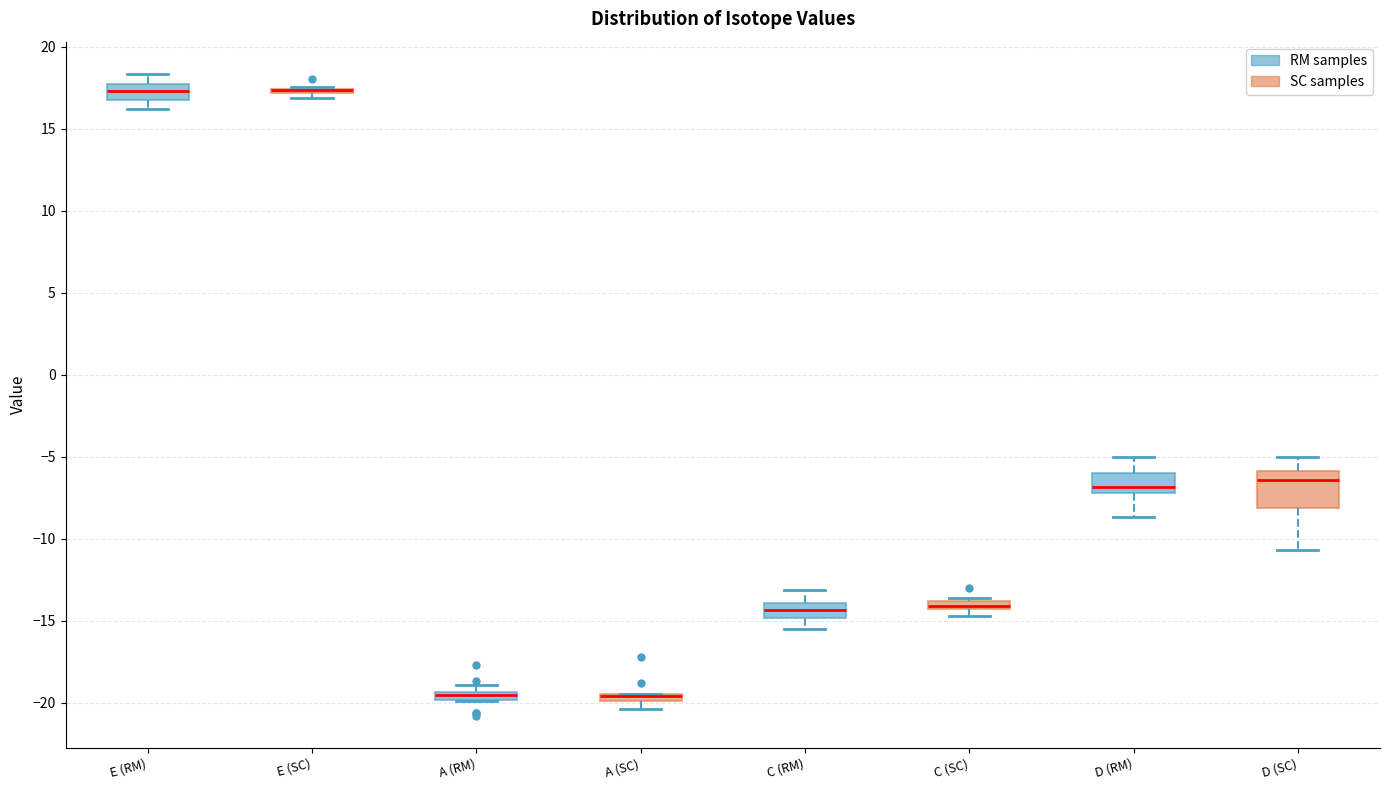

Where is the lower edge of the box for A (SC) on the y-axis? The values are not printed on the chart, so give them approximately, as read against the axis.

-20.0